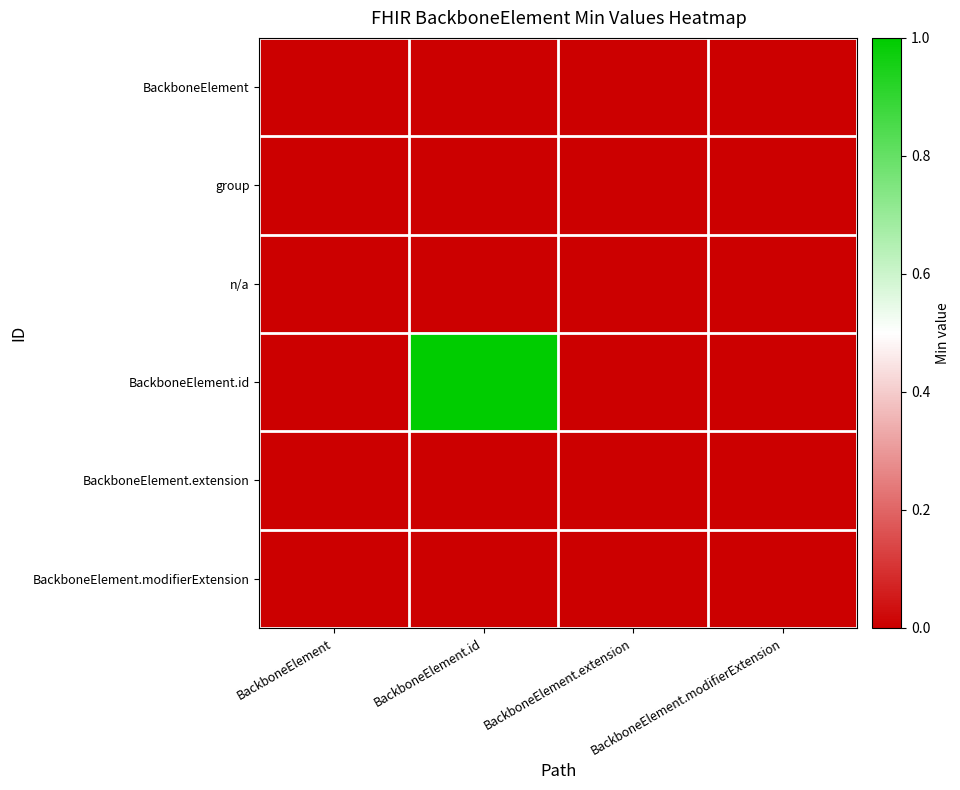

Count the number of data series in this chart.

6